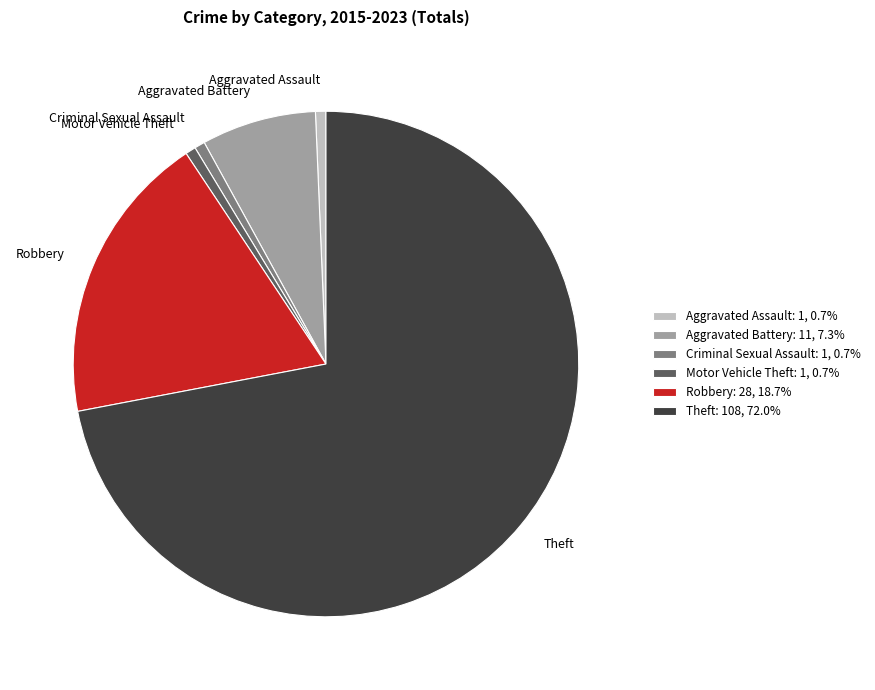

Is the sum of Robbery and Aggravated Battery greater than half?

No